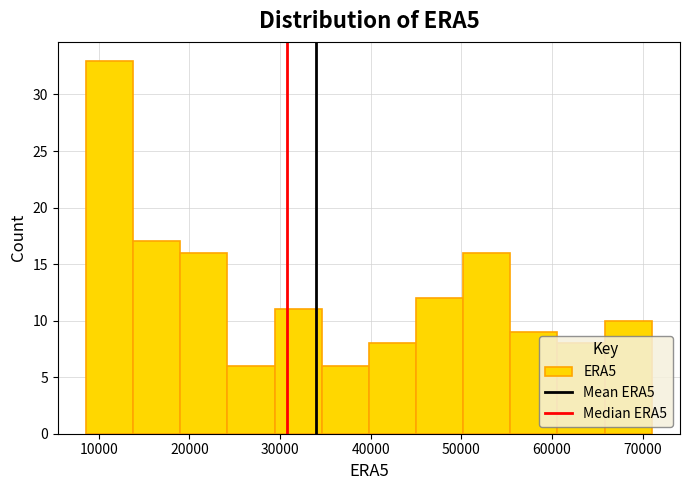

Over which range of the x-axis is the bar tallest?

8600 to 13800